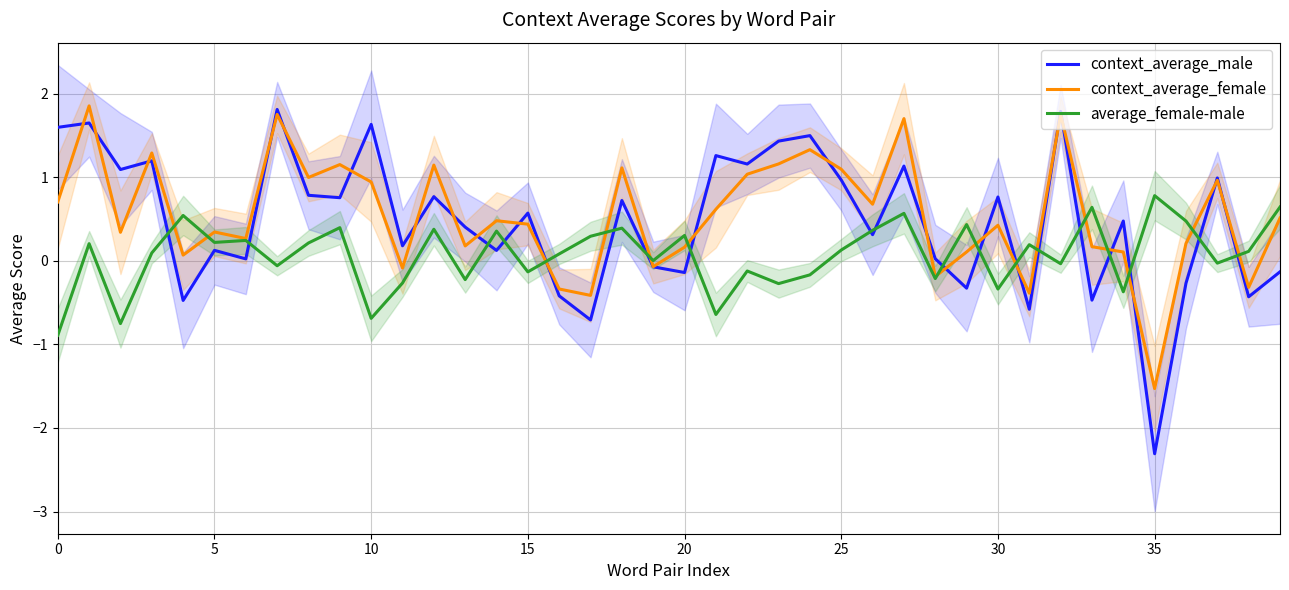

Which series has the largest total across all categories?

context_average_female